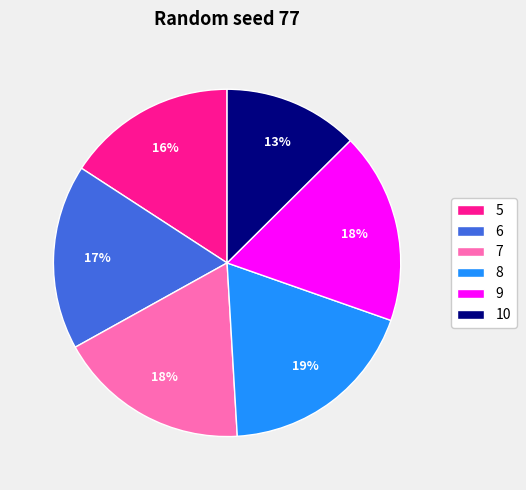

Approximately how many times larger is the value at 10 compared to 5?

0.8